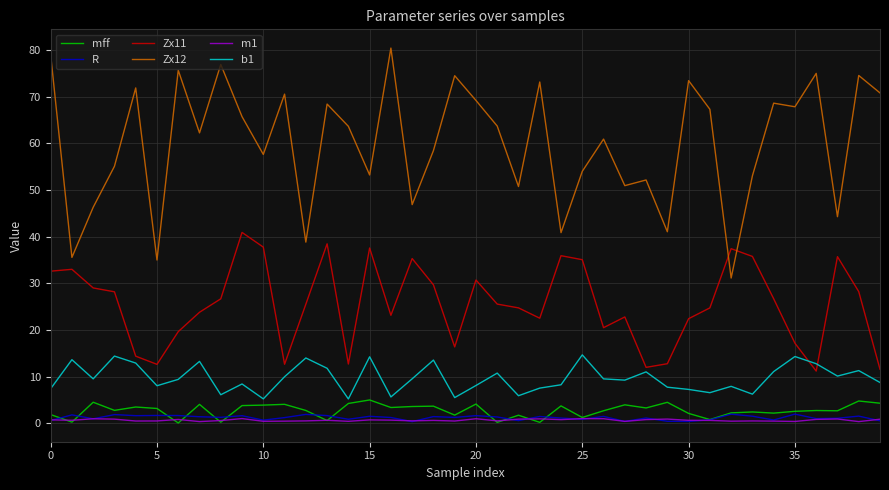

What is the difference between the maximum and minimum values in the Zx12 series?

49.3